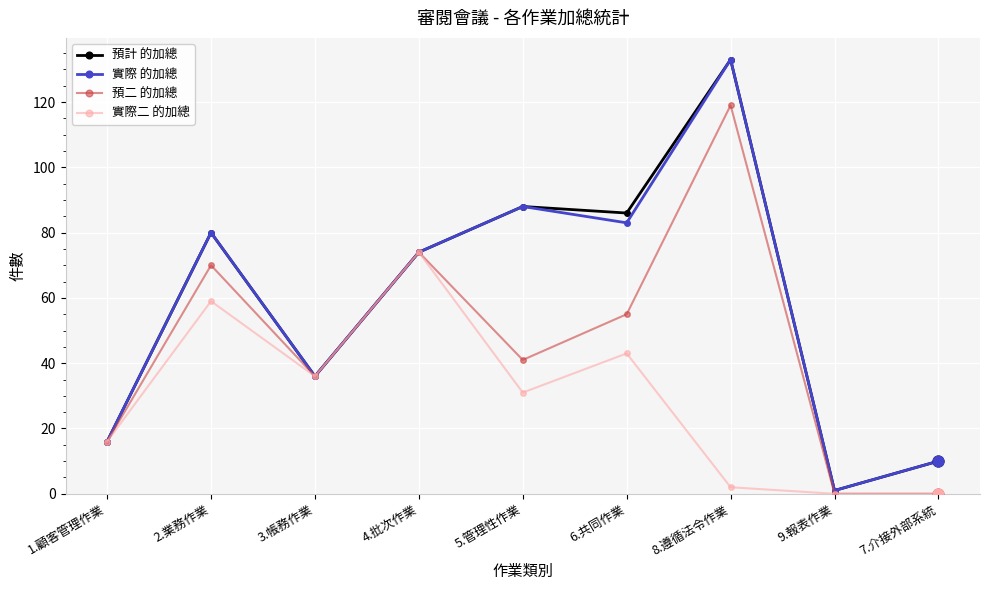

Is the value of 預二 的加總 at 8.遵循法令作業 greater than the value of 預計 的加總 at 8.遵循法令作業?

No